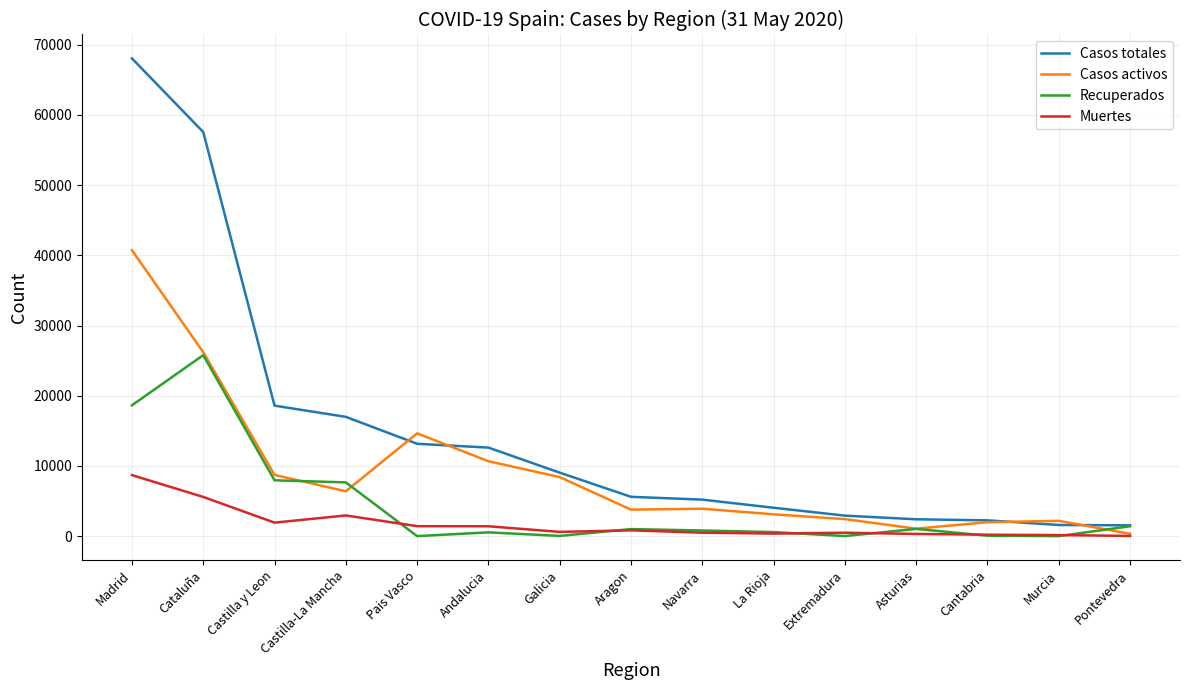

At which label does Casos totales reach its peak?

Madrid